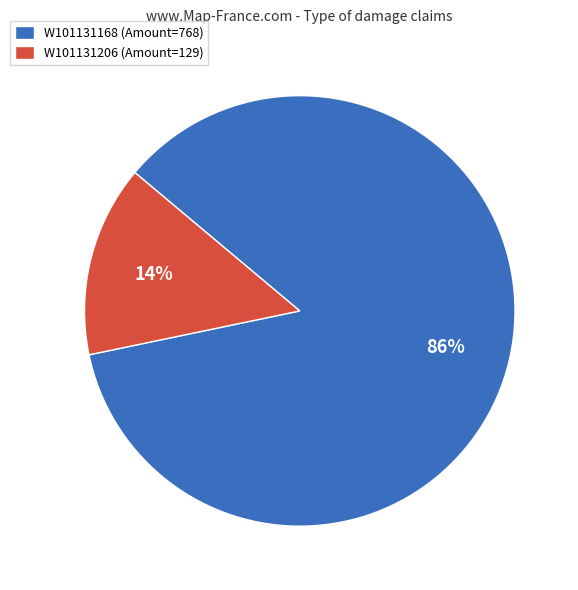

Which category accounts for the majority?

W101131168